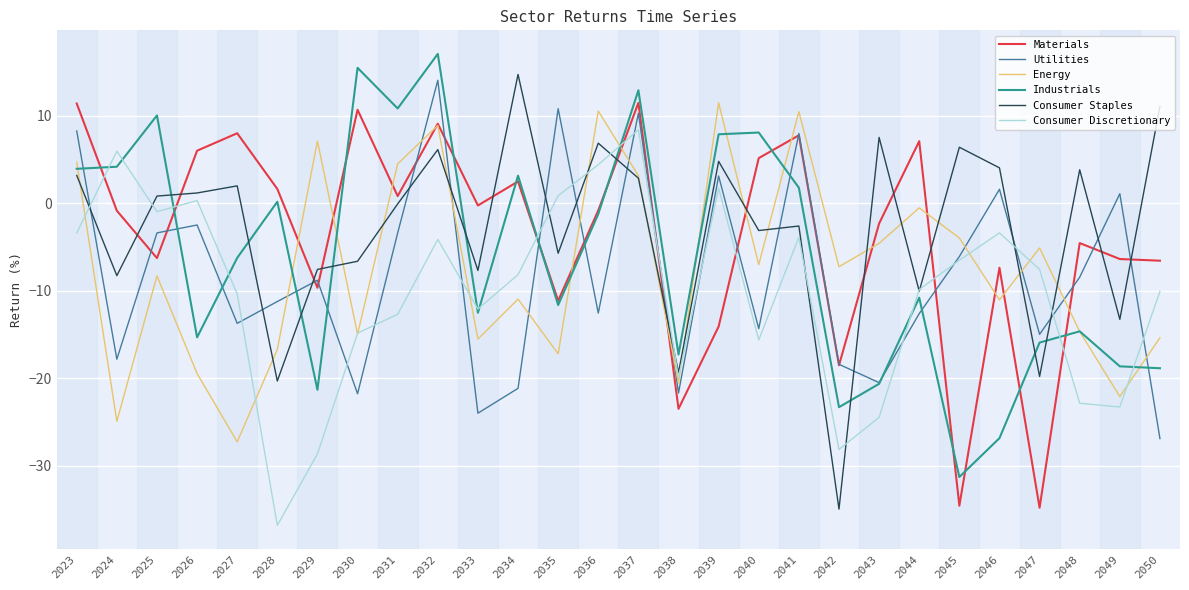

Which category has the lowest value across all series?

2028